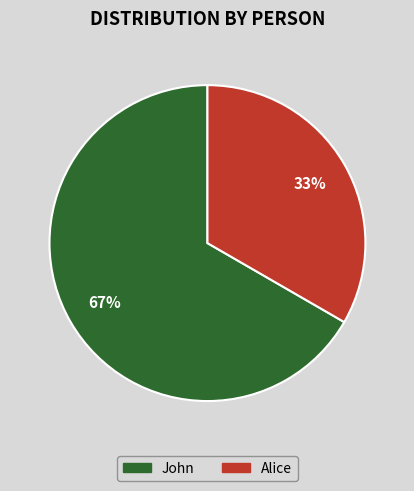

To the nearest percent, what is the average slice percentage?

50%